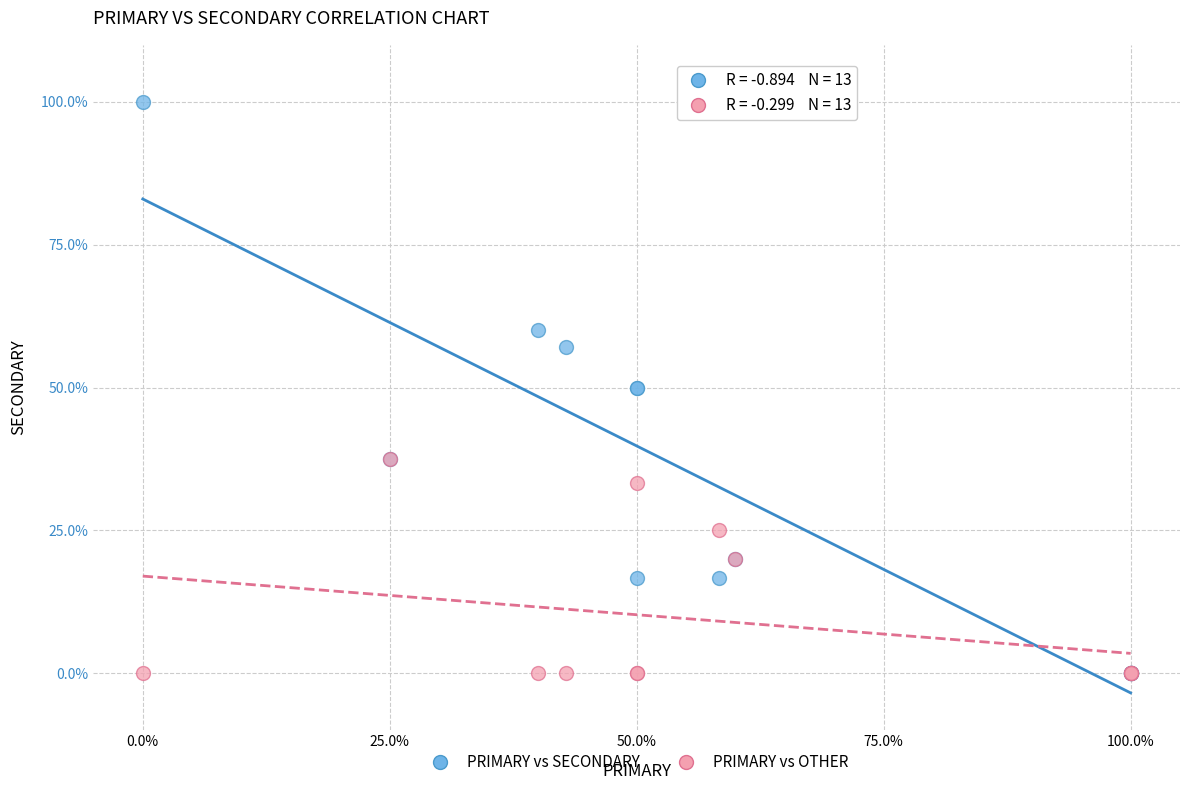

Which series reaches the maximum Y coordinate?

PRIMARY vs SECONDARY